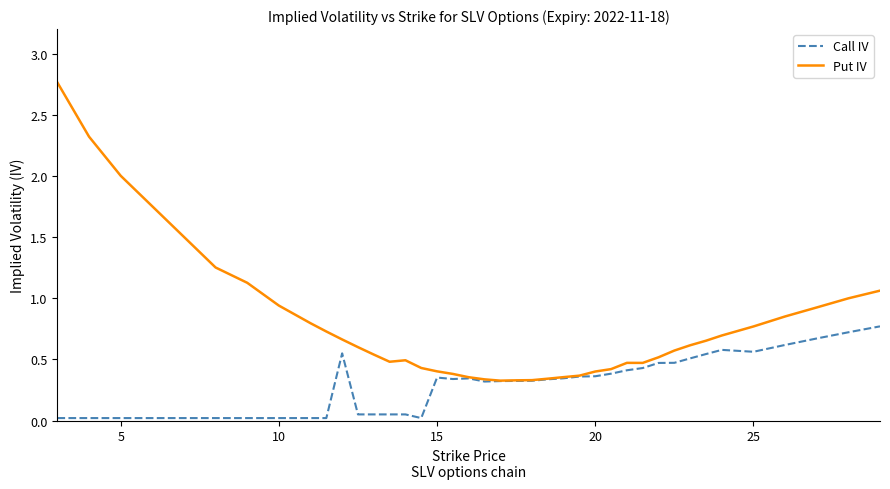

Which series has the largest total across all categories?

Put IV